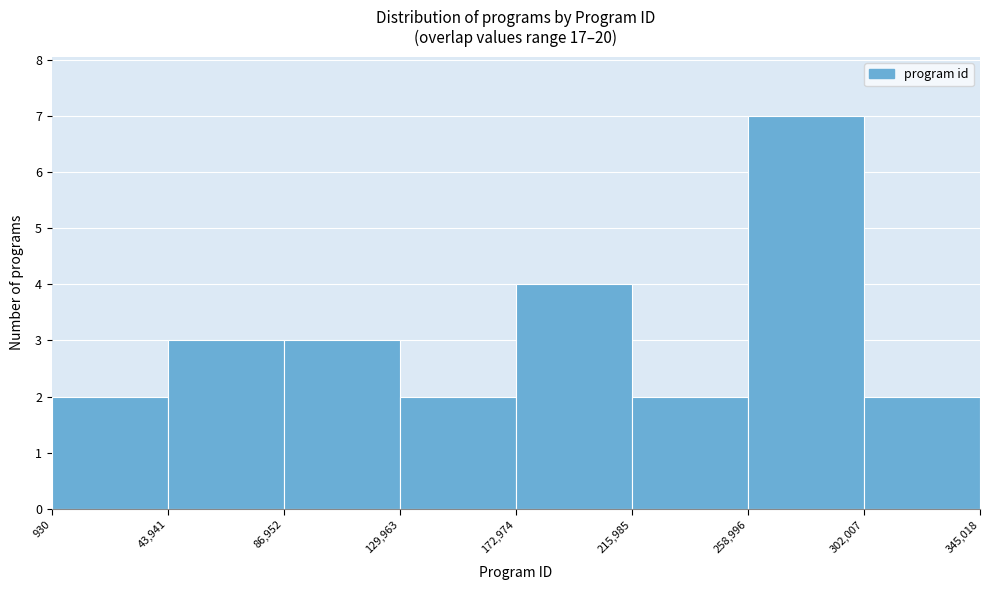

Over which range of the x-axis is the bar tallest?

258,996 to 302,007